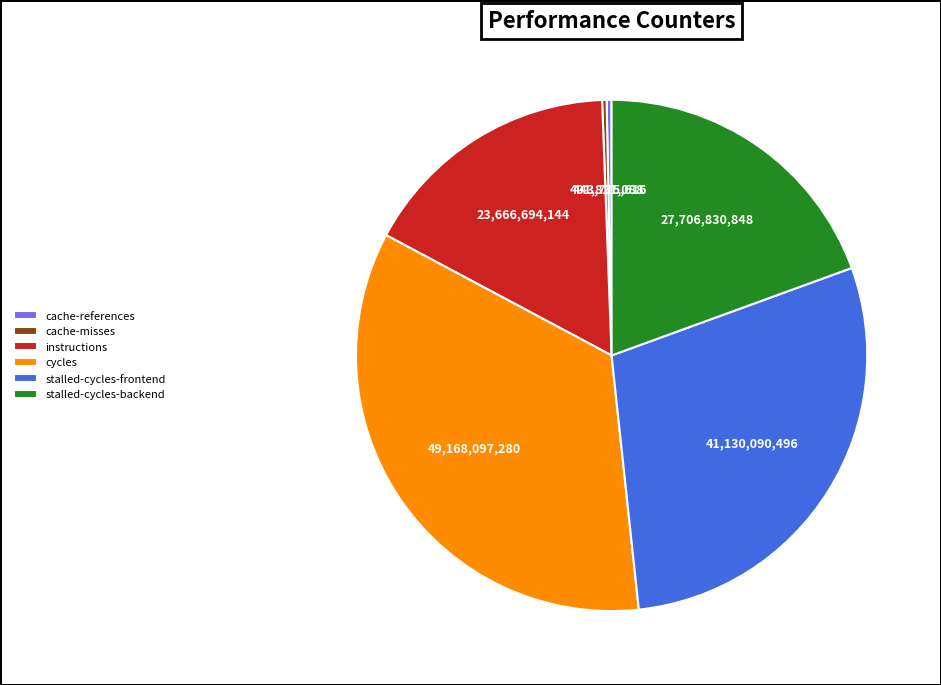

Does any single category account for the majority?

No